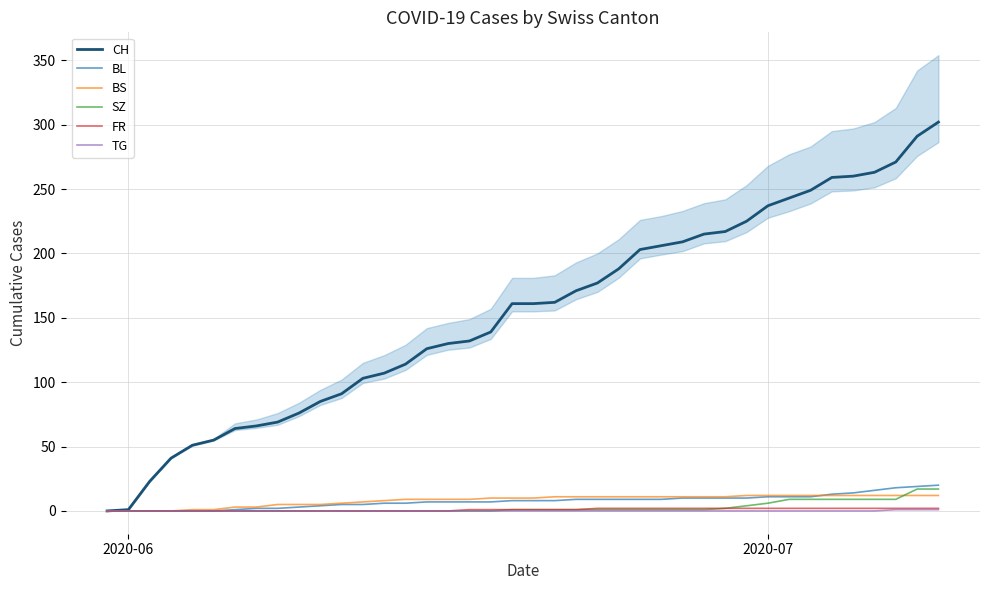

Reading left to right, extract all data points from this chart.

CH: 0	1	23	41	51	55	64	66	69	76	85	91	103	107	114	126	130	132	139	161	161	162	171	177	188	203	206	209	215	217	225	237	243	249	259	260	263	271	291	302
BL: 0	0	0	0	0	0	1	2	2	3	4	5	5	6	6	7	7	7	7	8	8	8	9	9	9	9	9	10	10	10	10	11	11	11	13	14	16	18	19	20
BS: 0	0	0	0	1	1	3	3	5	5	5	6	7	8	9	9	9	9	10	10	10	11	11	11	11	11	11	11	11	11	12	12	12	12	12	12	12	12	12	12
SZ: 0	0	0	0	0	0	0	0	0	0	0	0	0	0	0	0	0	0	0	1	1	1	1	1	1	1	1	1	1	2	4	6	9	9	9	9	9	9	17	17
FR: 0	0	0	0	0	0	0	0	0	0	0	0	0	0	0	0	0	1	1	1	1	1	1	2	2	2	2	2	2	2	2	2	2	2	2	2	2	2	2	2
TG: 0	0	0	0	0	0	0	0	0	0	0	0	0	0	0	0	0	0	0	0	0	0	0	0	0	0	0	0	0	0	0	0	0	0	0	0	0	1	1	1